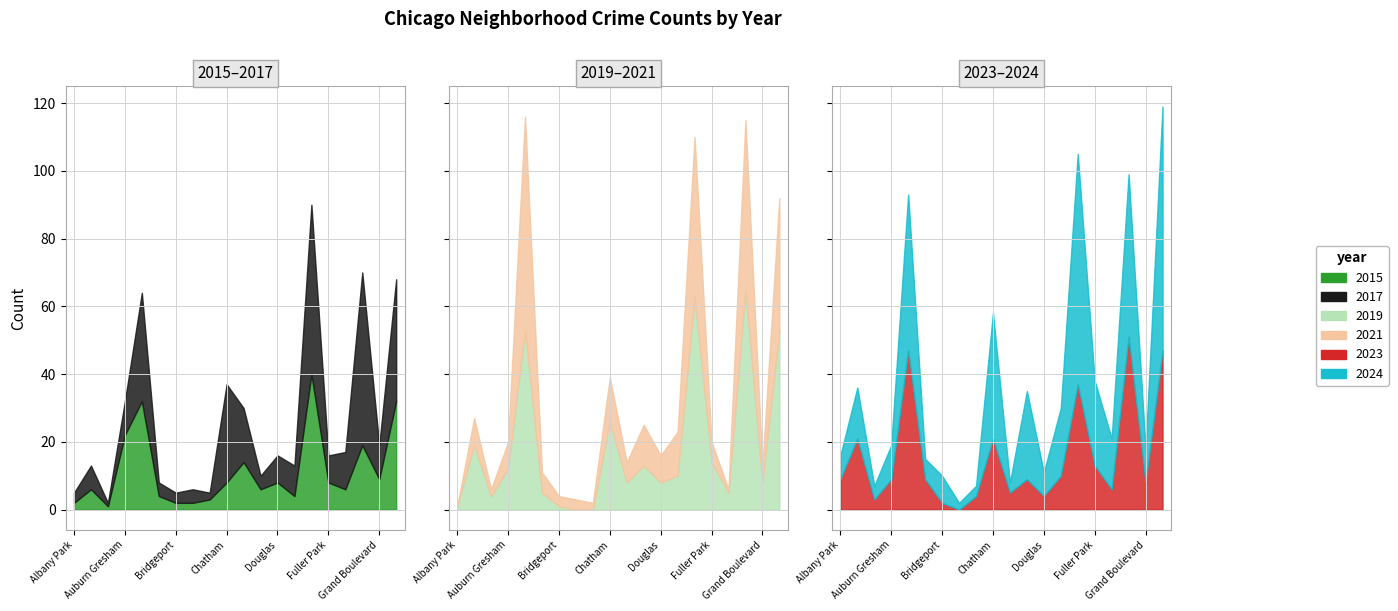

Between which two adjacent categories do 2023 and 2015 first intersect?

Ashburn and Auburn Gresham